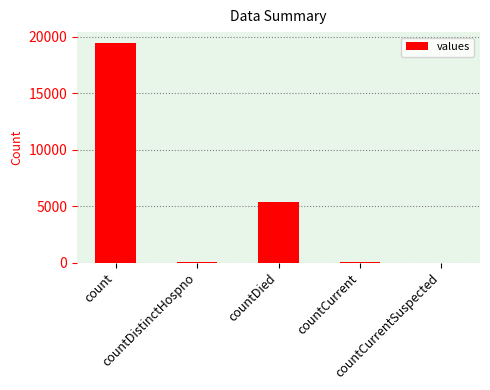

What is the maximum value shown in the chart?

19420